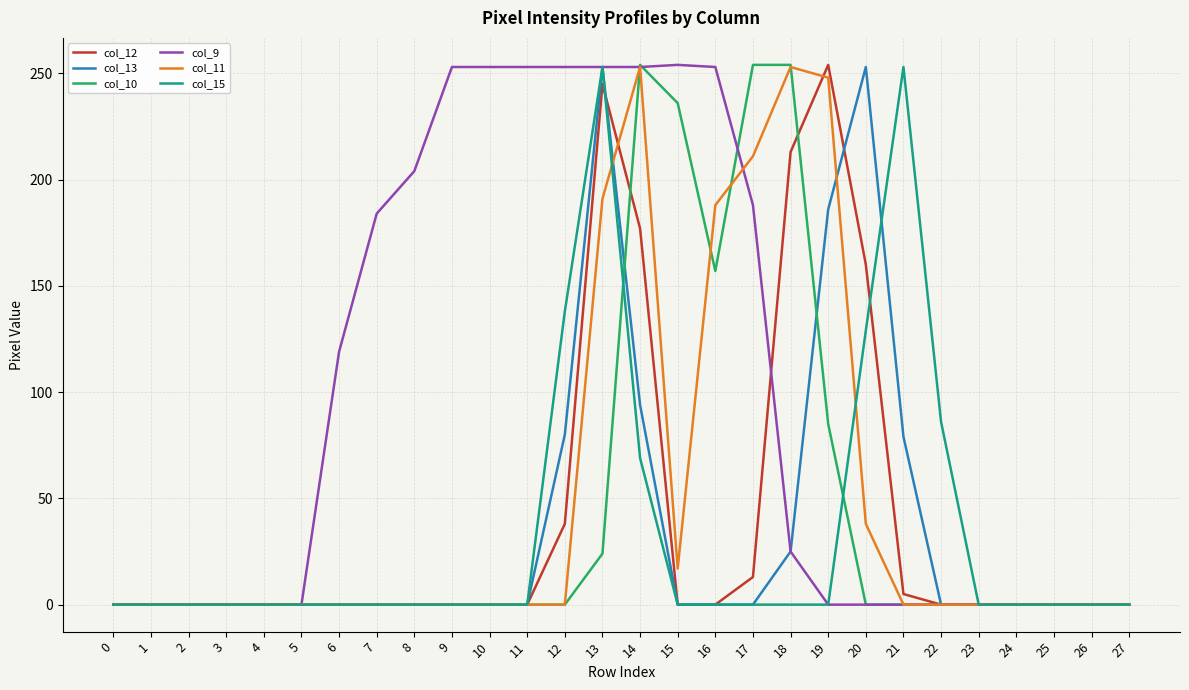

Where is col_11 nearest to the value 126?

16